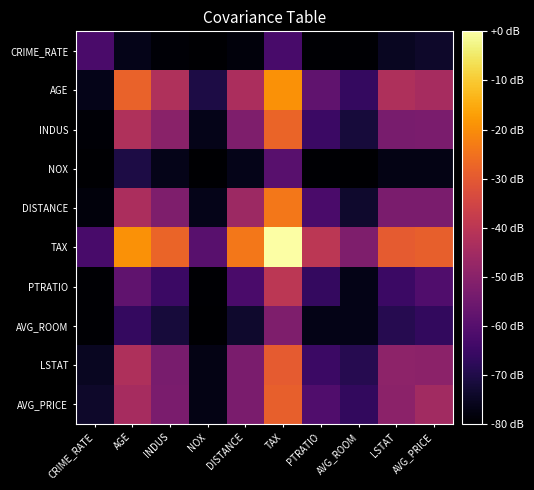

Count the number of data series in this chart.

10